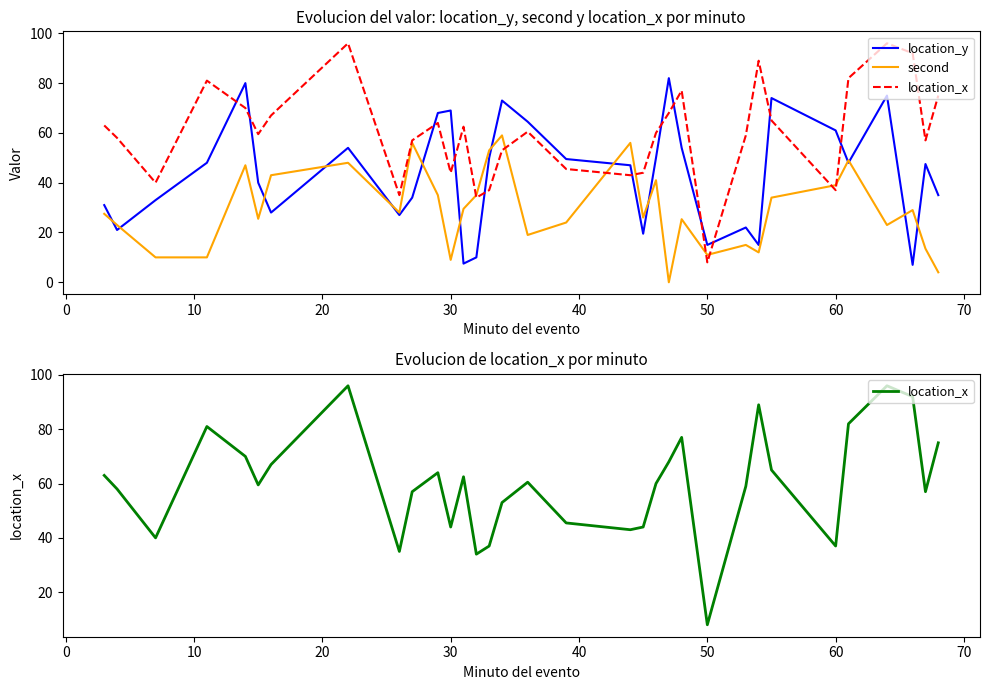

What is the highest value of the second series?

59.0